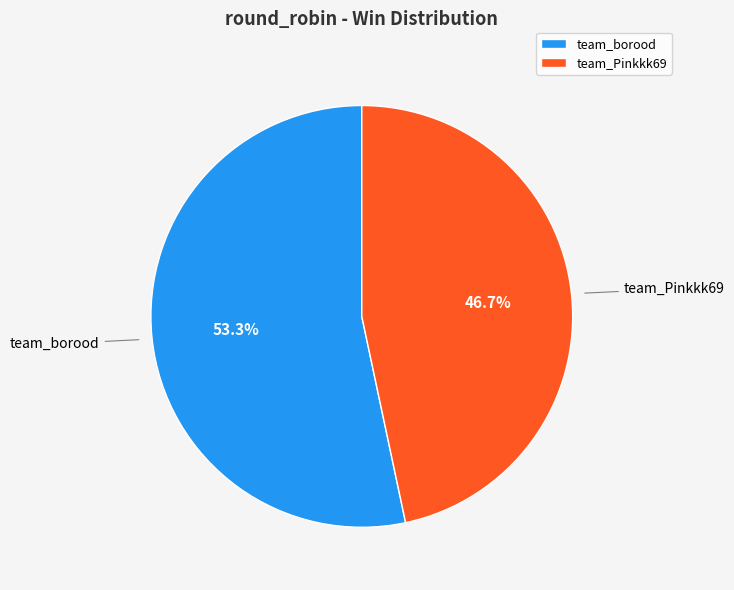

Is team_borood the majority of the pie?

Yes